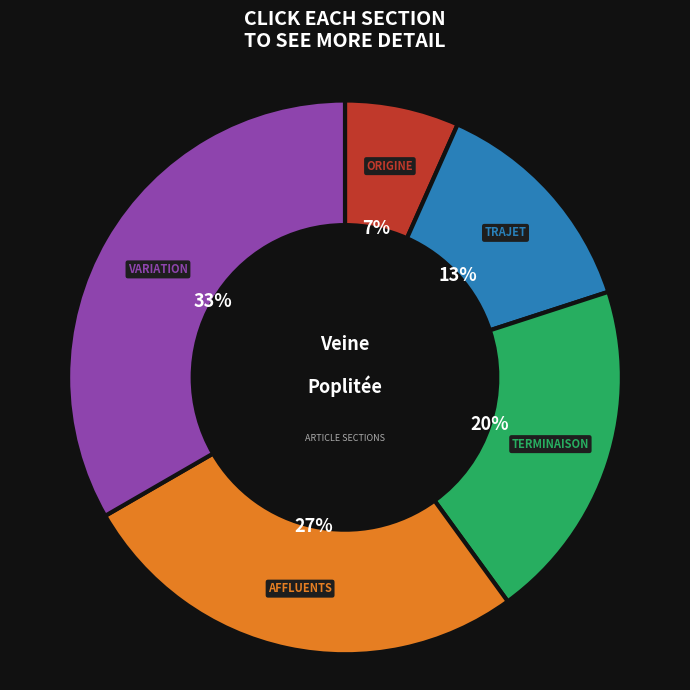

Does any single category account for the majority?

No